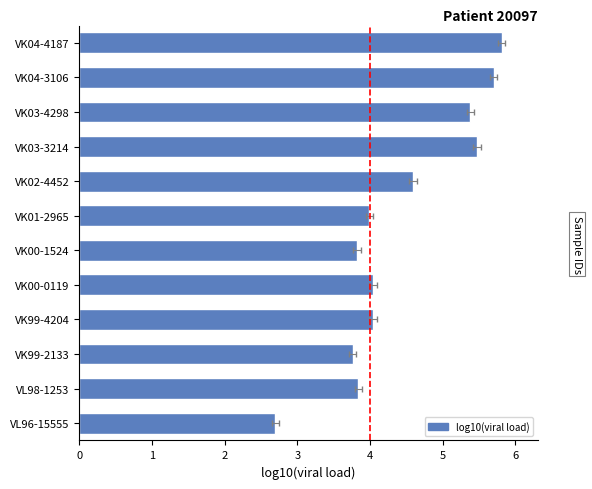

Reading left to right, extract all data points from this chart.

2.7	3.8	3.8	4.0	4.0	3.8	4.0	4.6	5.5	5.4	5.7	5.8